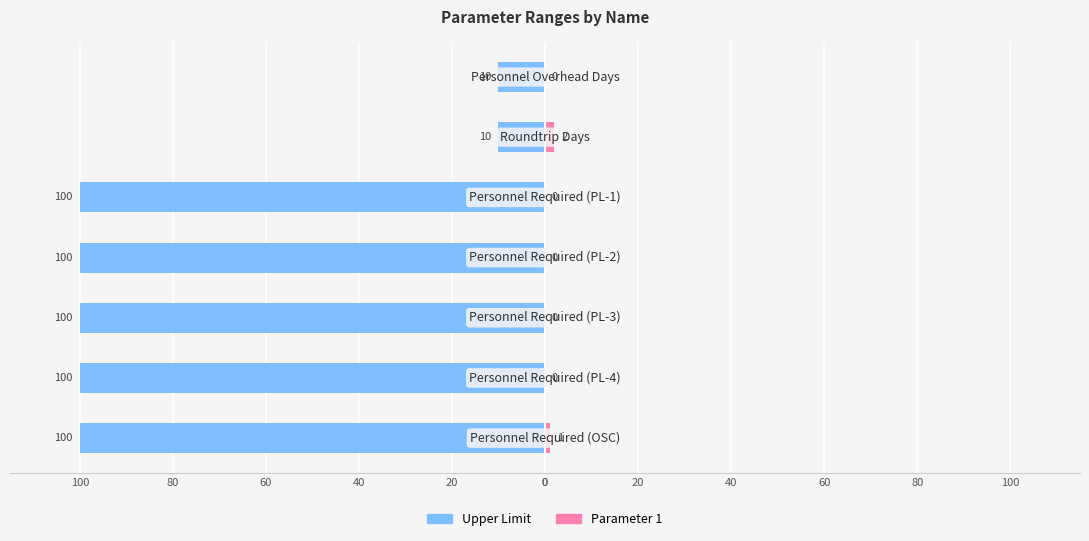

What is the difference between the highest and lowest values at 80?

100